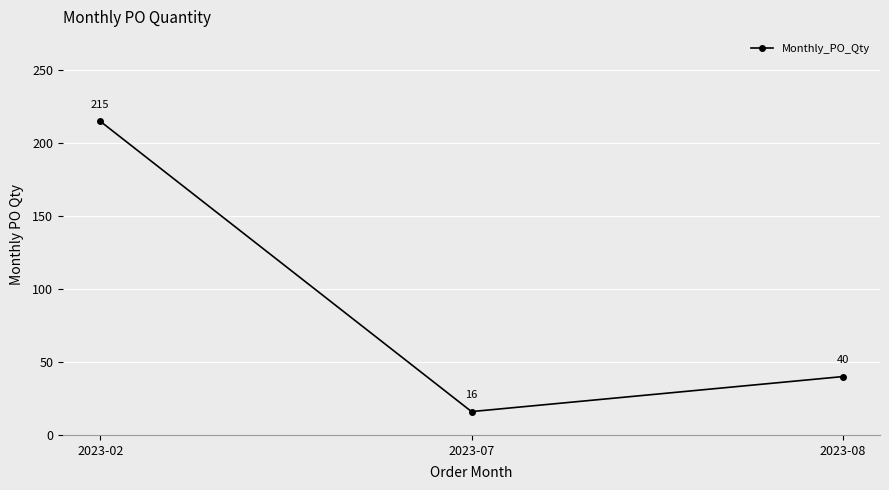

What is the difference between the maximum and minimum values?

199